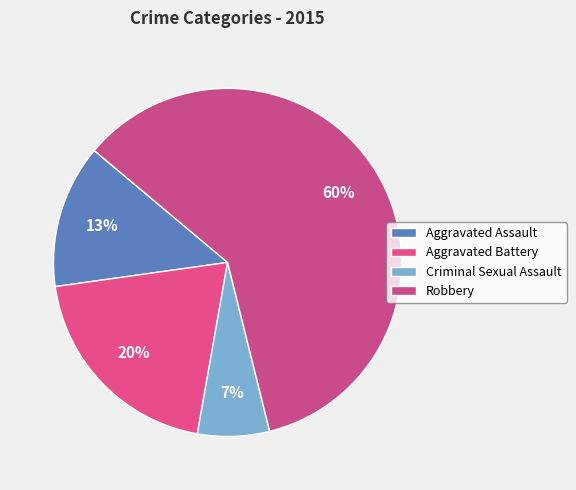

Which has a higher value, Criminal Sexual Assault or Aggravated Battery?

Aggravated Battery